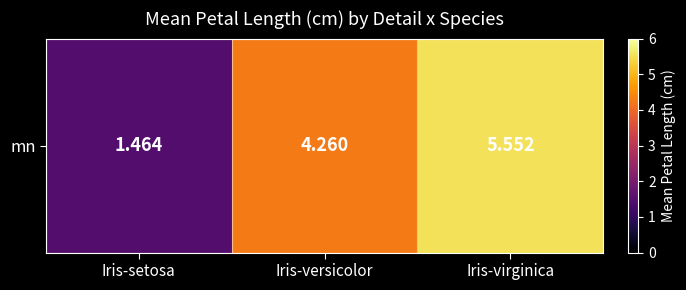

Reading left to right, transcribe all the data shown in this chart.

1.5	4.3	5.6